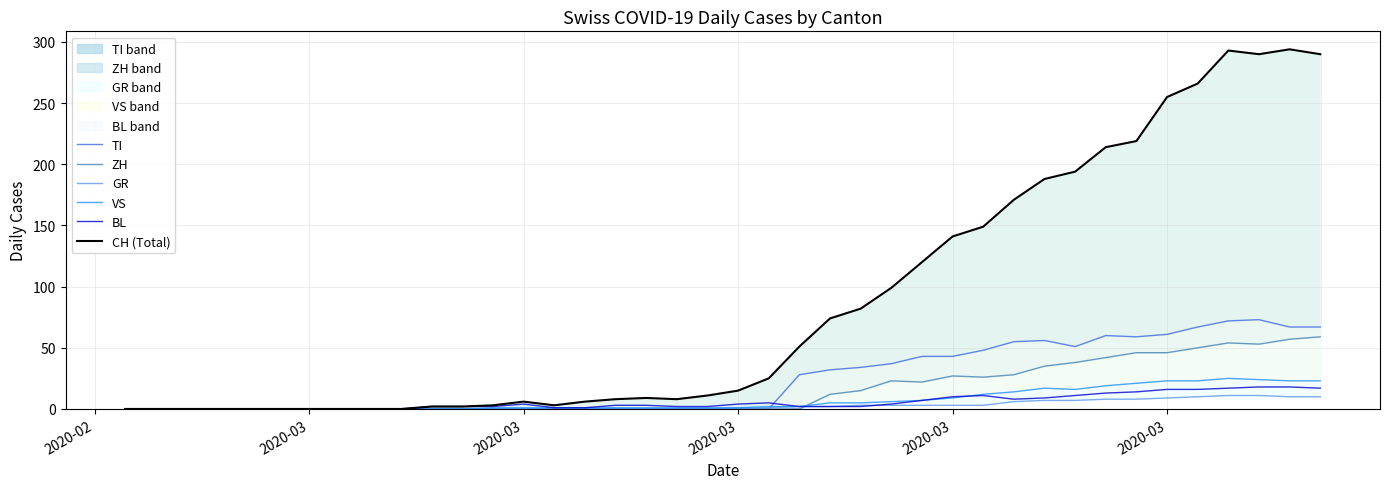

How many distinct data groups are displayed?

6